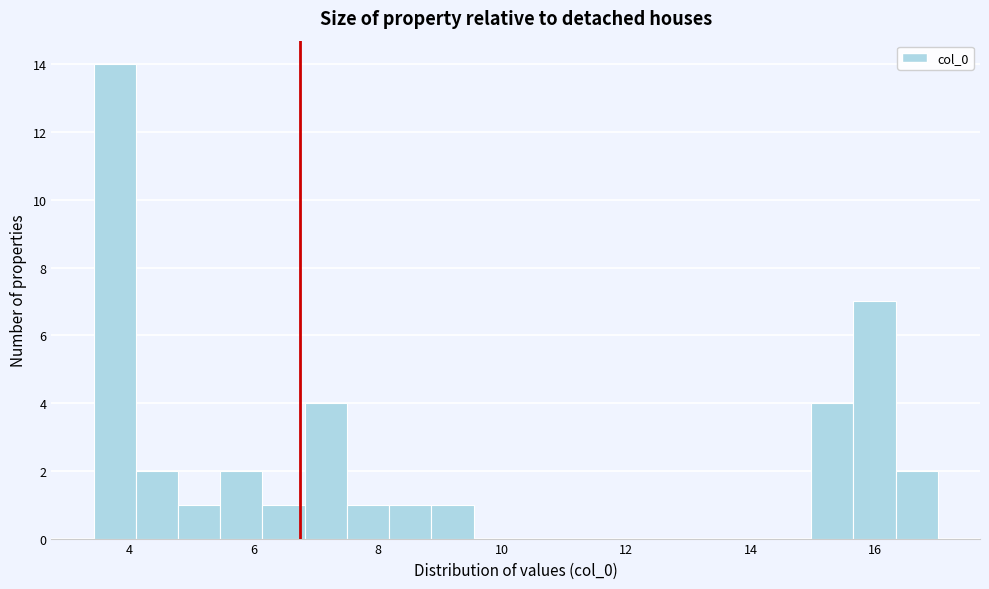

Read against the x-axis, roughly where is the centre of the tallest bar?

3.8